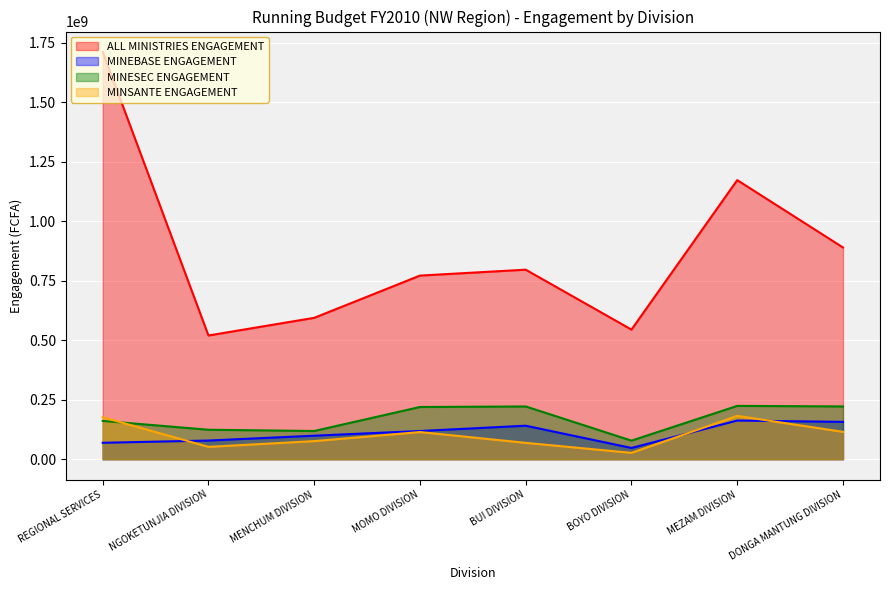

True or false: MINEBASE ENGAGEMENT and ALL MINISTRIES ENGAGEMENT cross at least once.

False